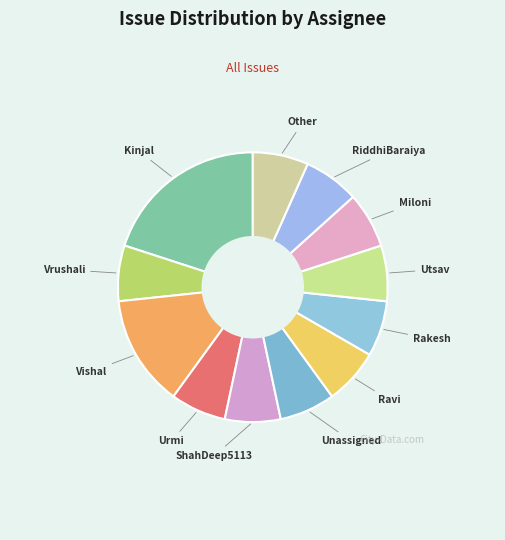

Rank the categories by value from lowest to highest.

Vrushali-gohel, Urmi-Parmar, ShahDeep5113, Unassigned, Ravi-Morichauhan, Rakesh-Morichauhan, Utsav-Patel9, Miloni-Mehta04, RiddhiBaraiya, Other, Vishal-Bhaliya, Kinjal-Makwana